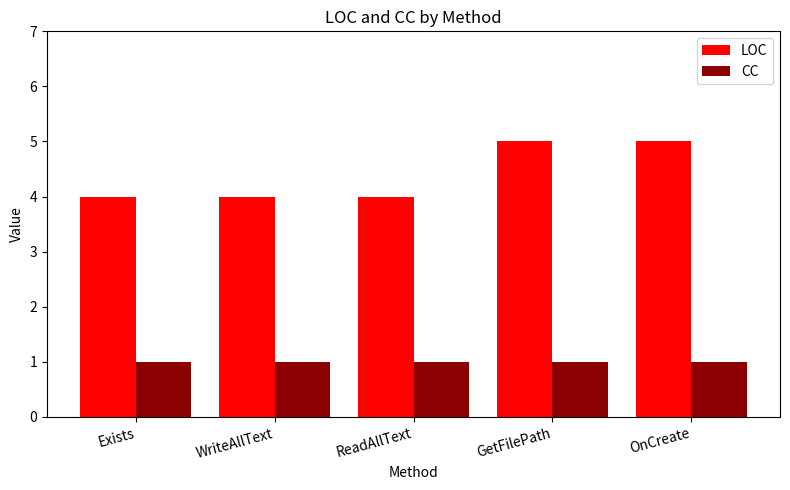

Does the chart contain any negative values?

No